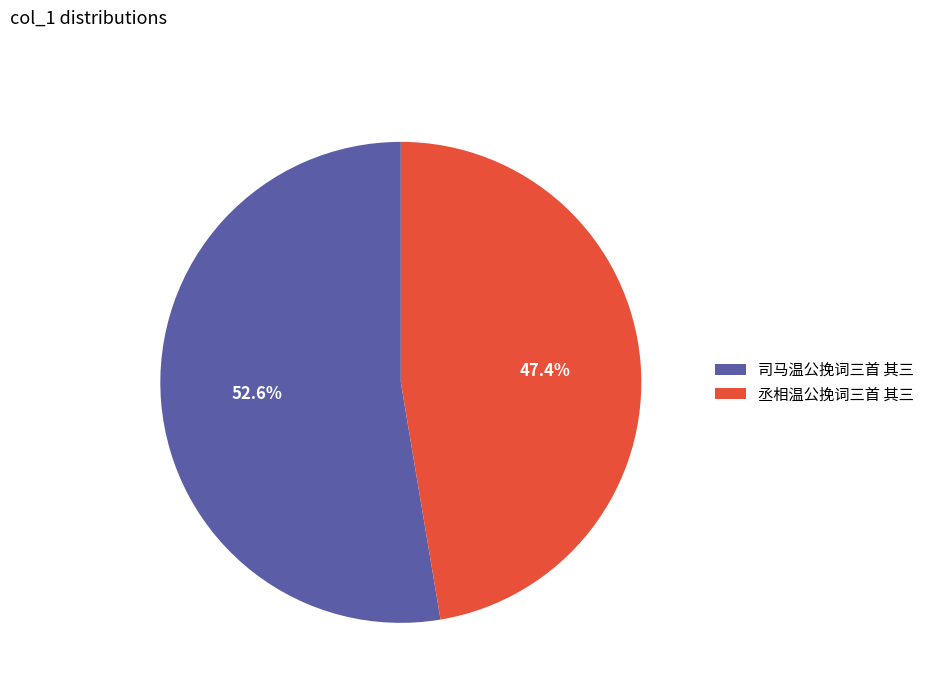

Which has a higher value, 丞相温公挽词三首 其三 or 司马温公挽词三首 其三?

司马温公挽词三首 其三